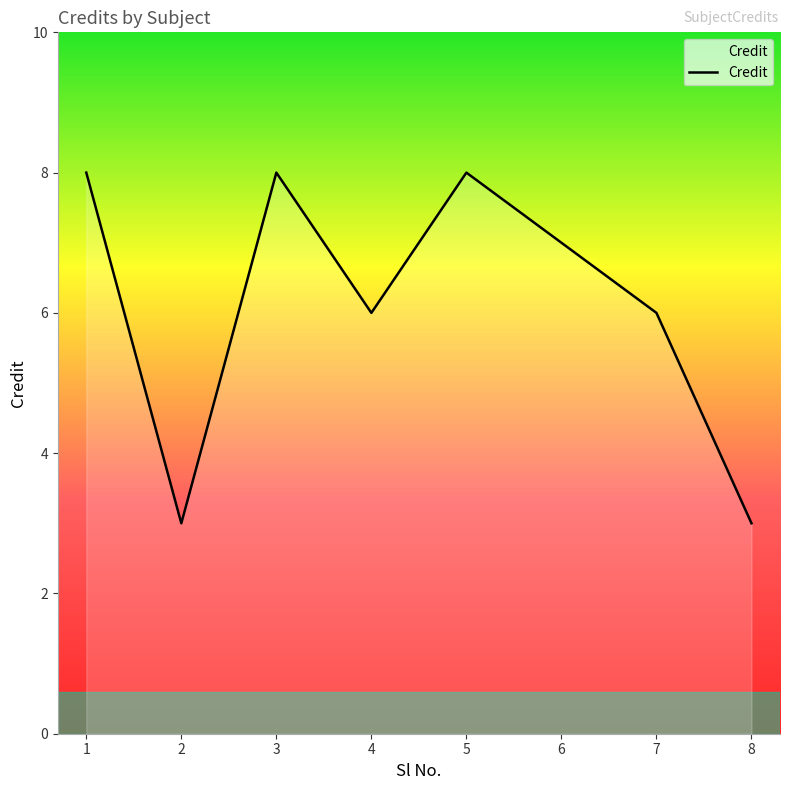

At which label does the data first exceed 7?

1